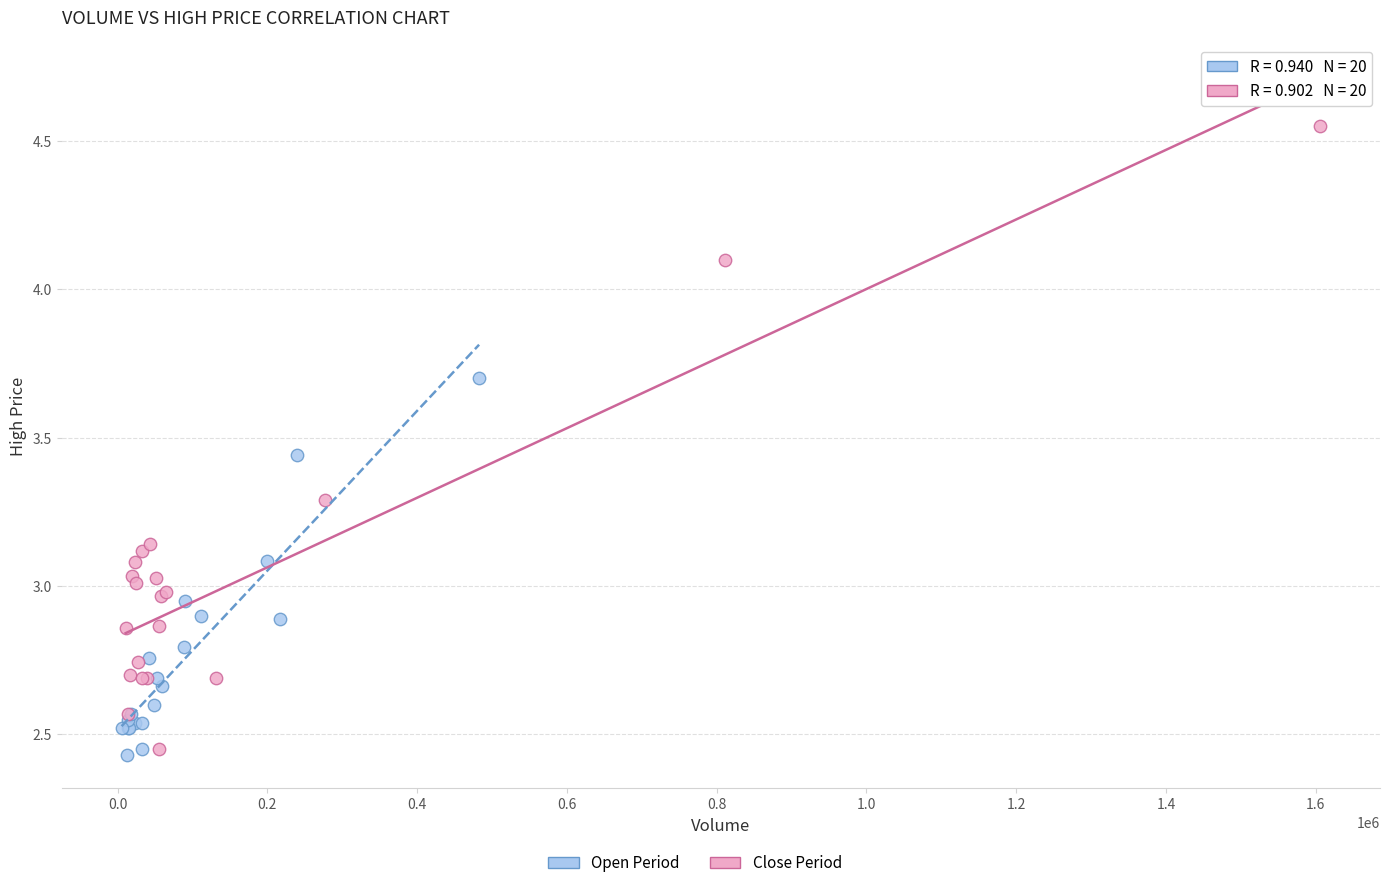

Which series reaches the maximum Y coordinate?

Close Period